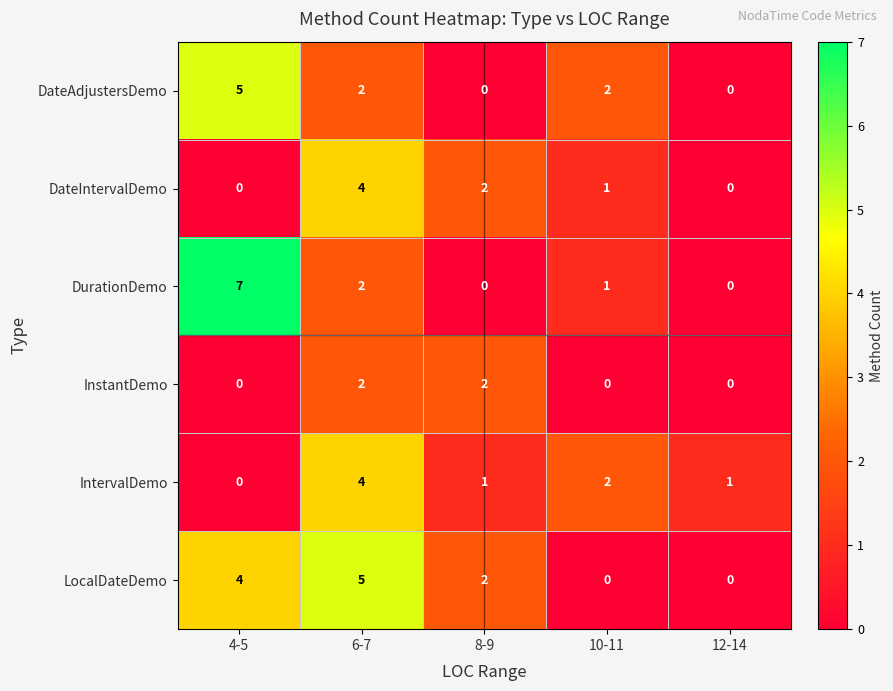

What is the maximum value for DurationDemo?

7